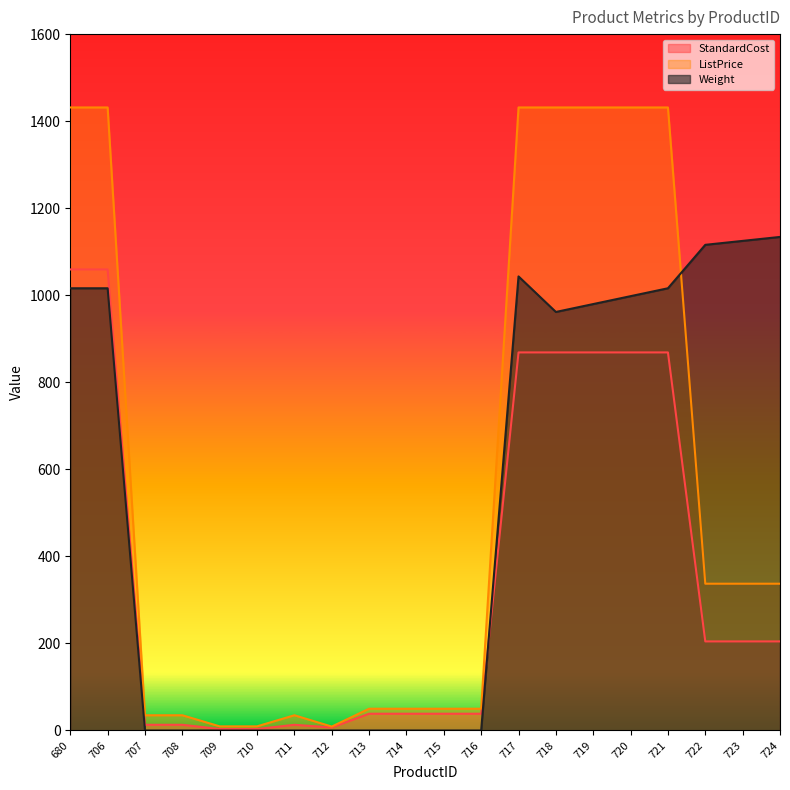

What is the maximum value shown in the chart?

1431.5